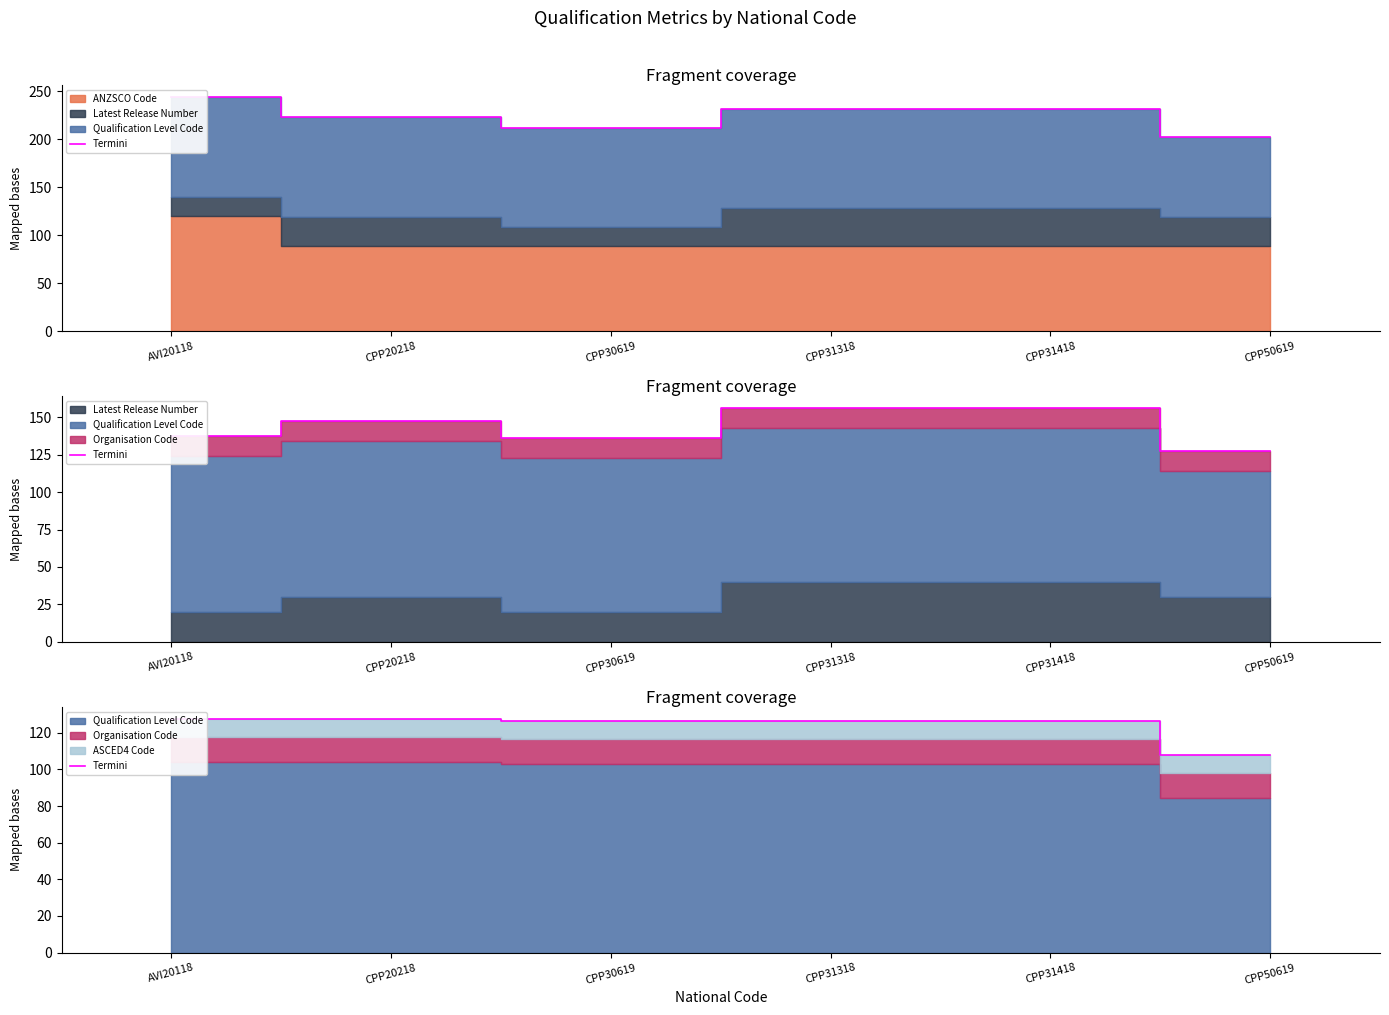

What is the difference between the values at CPP50619 and CPP30619?

18.6